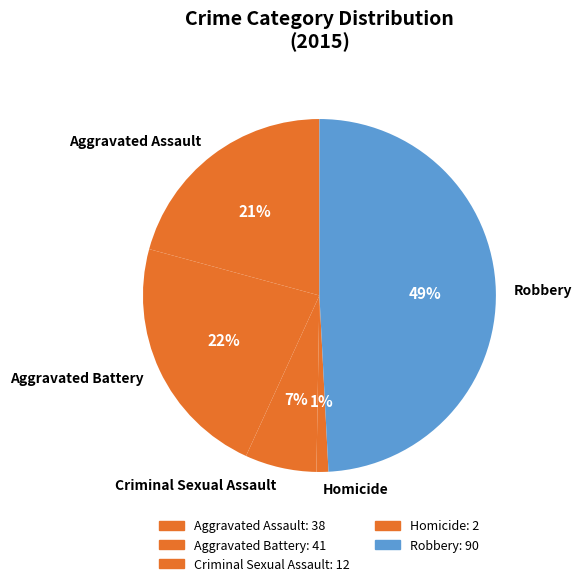

Combined, do Robbery and Aggravated Battery account for over 50%?

Yes